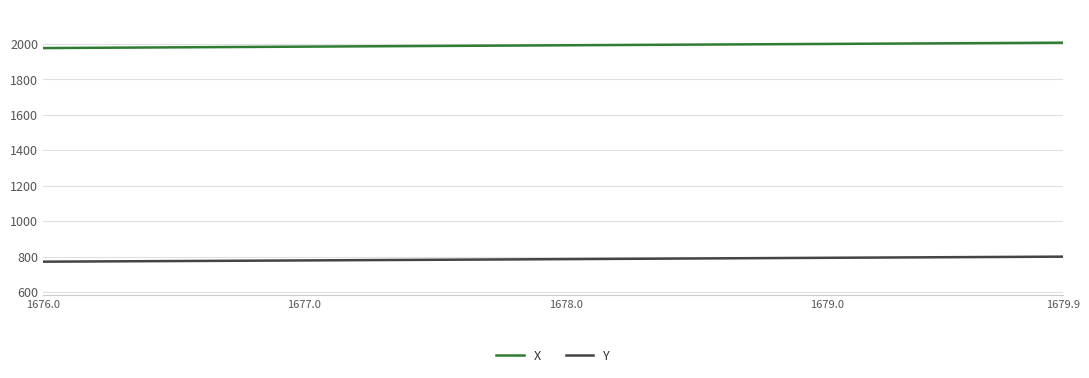

What is the highest value of the X series?

2006.9